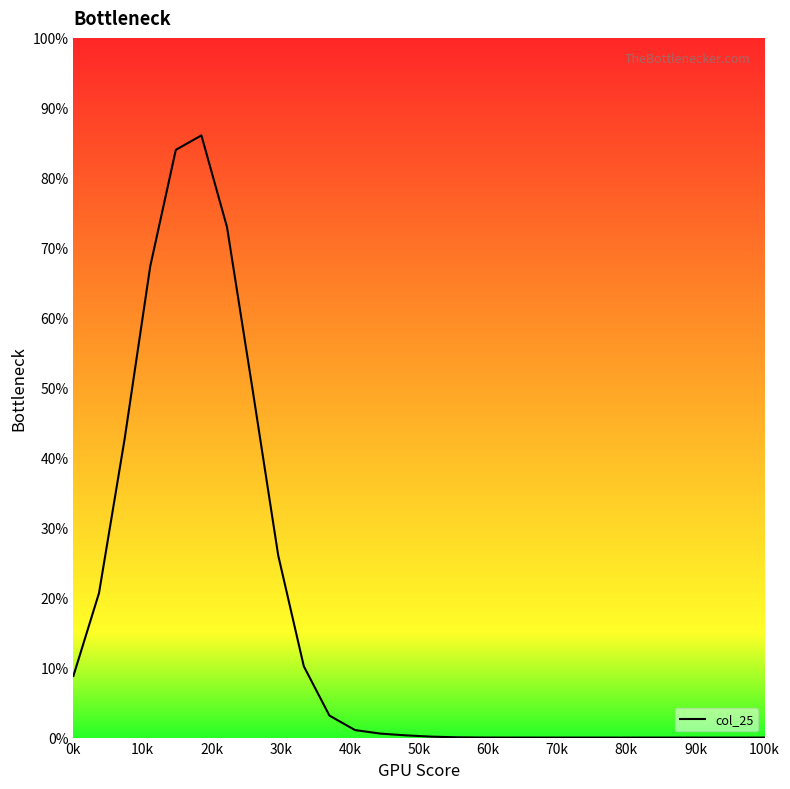

What is the difference between the maximum and minimum values?

86.1